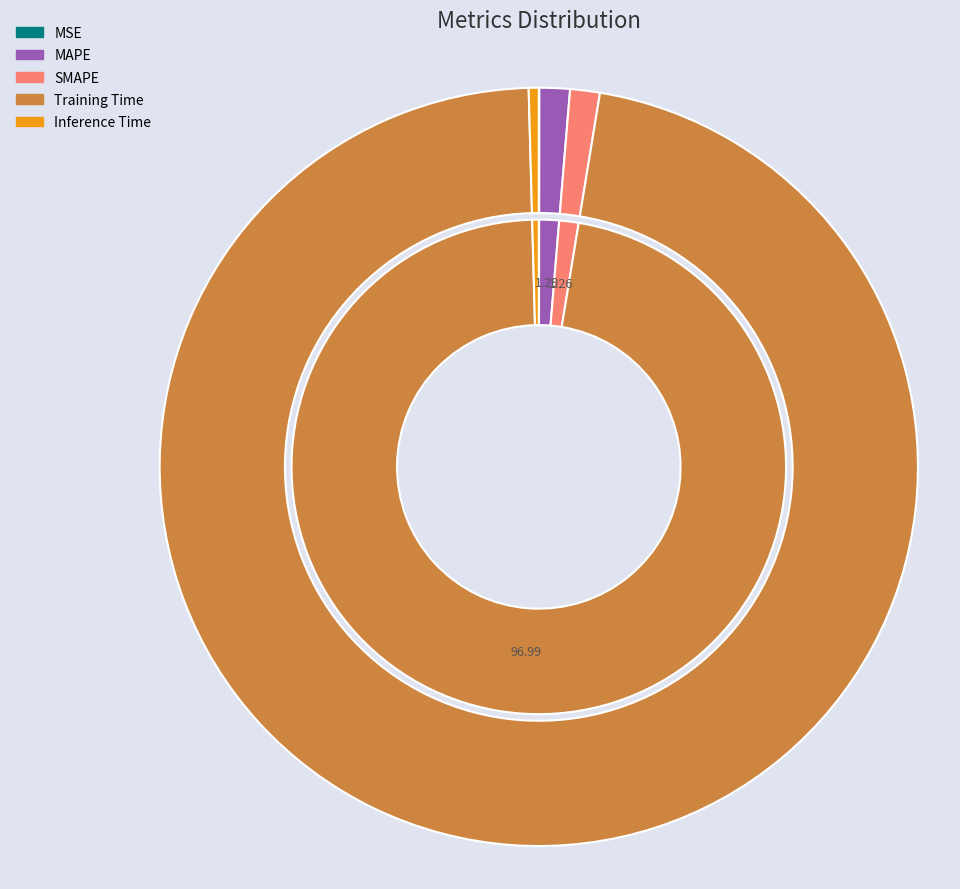

Which slice is the smallest?

MSE